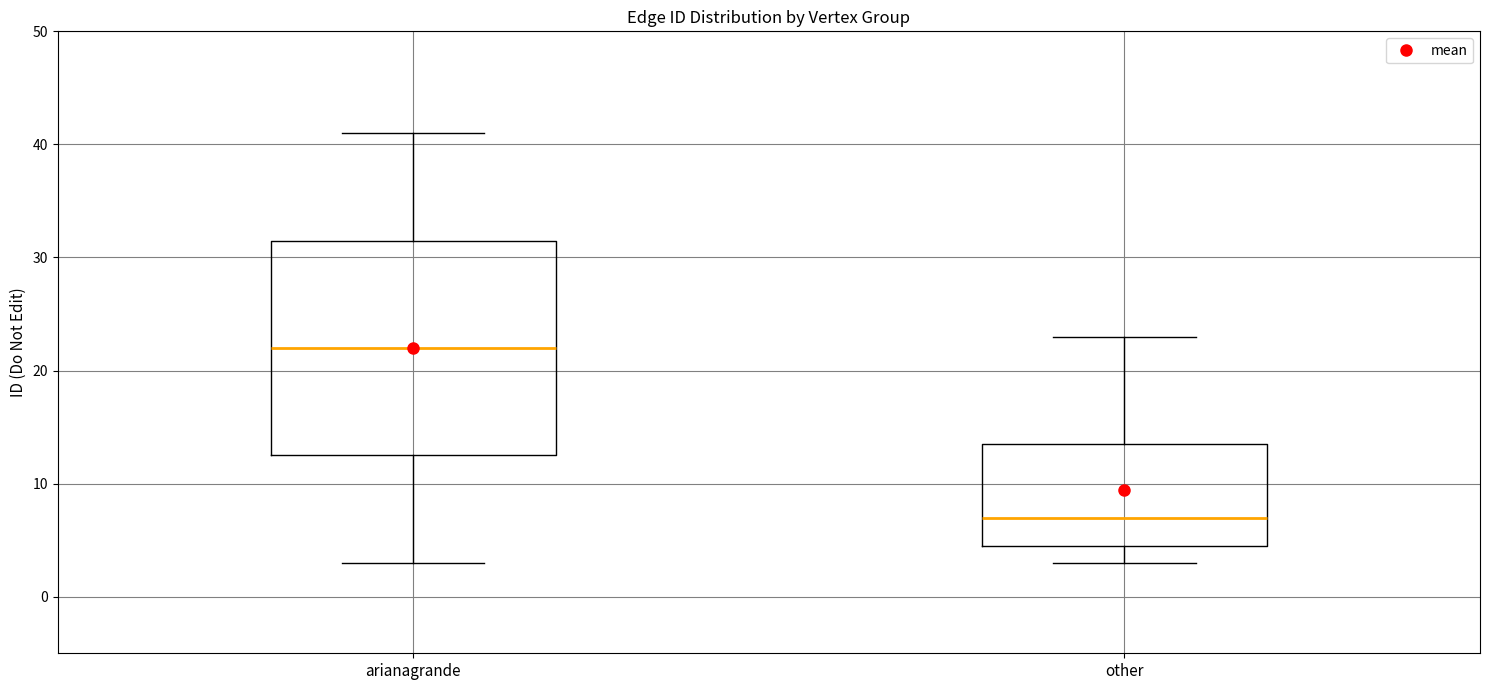

Where does the median line of the box for other sit on the y-axis? The values are not printed on the chart, so give them approximately, as read against the axis.

7